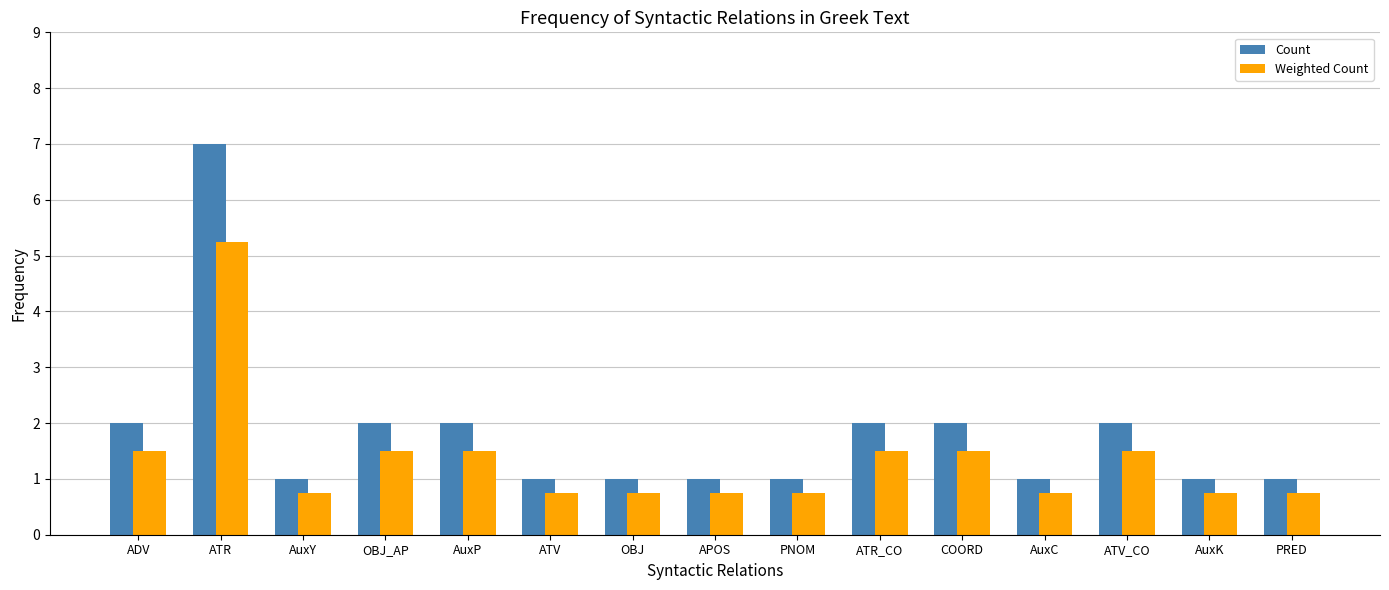

What are all the series names shown in the legend?

Count, Weighted Count